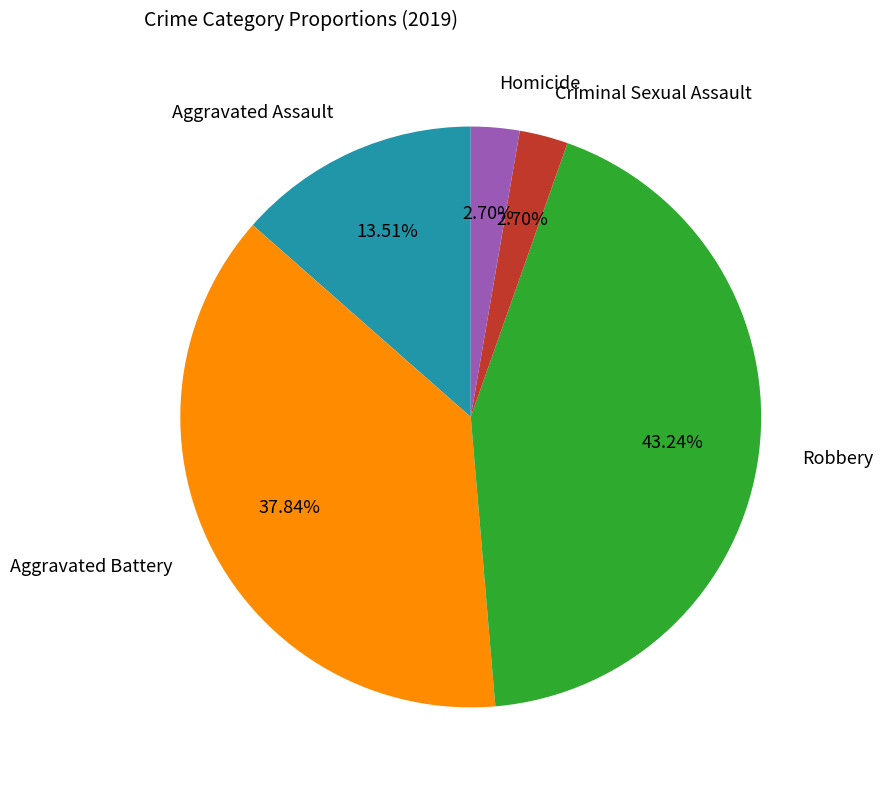

What percentage is the Criminal Sexual Assault slice, to the nearest percent?

3%